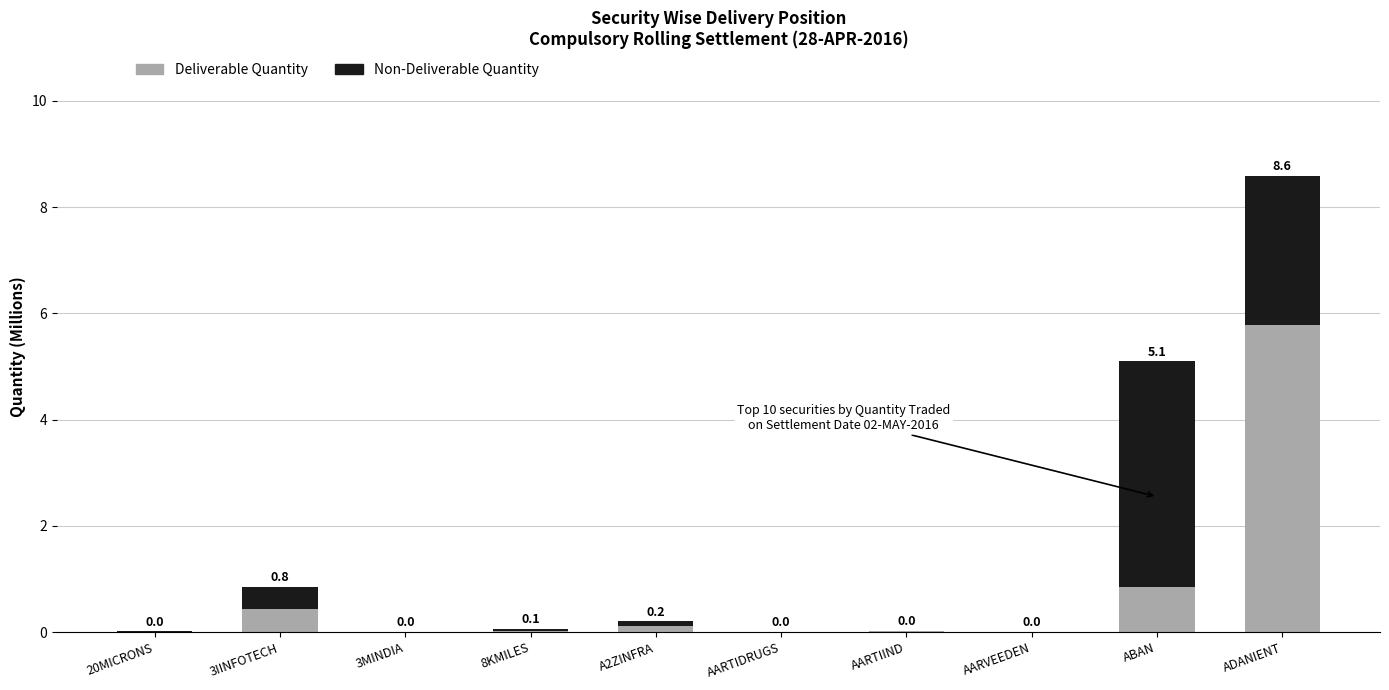

At which category is the sum across all series the highest?

ADANIENT